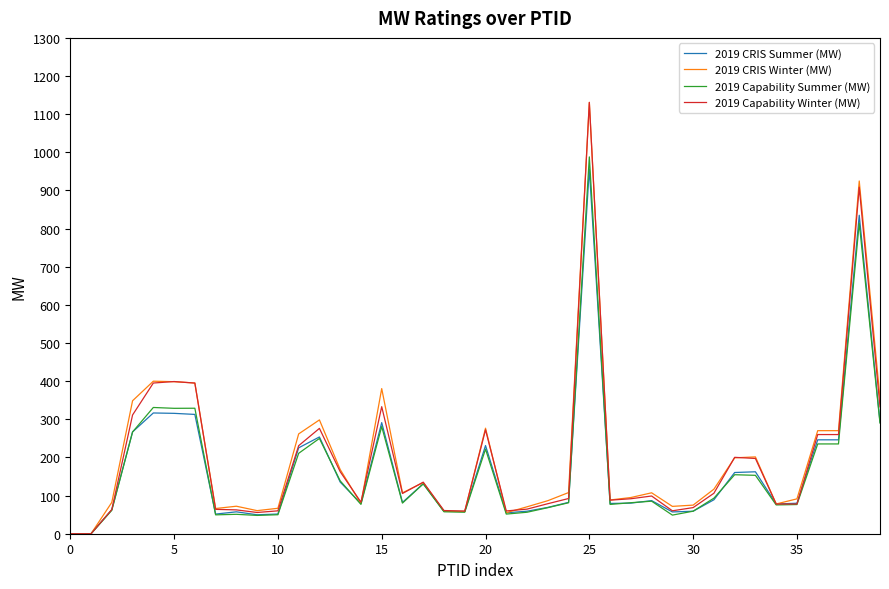

What is the maximum value shown in the chart?

1130.9